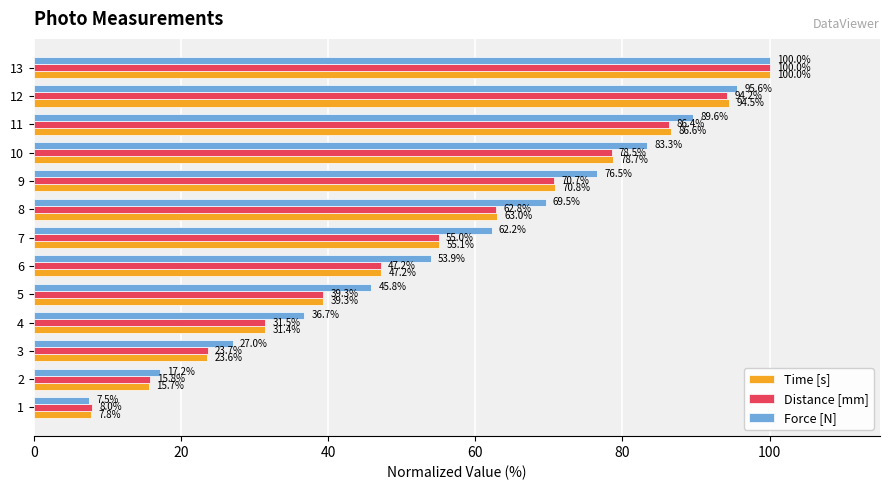

Which series has the largest range (max minus min)?

Force [N]